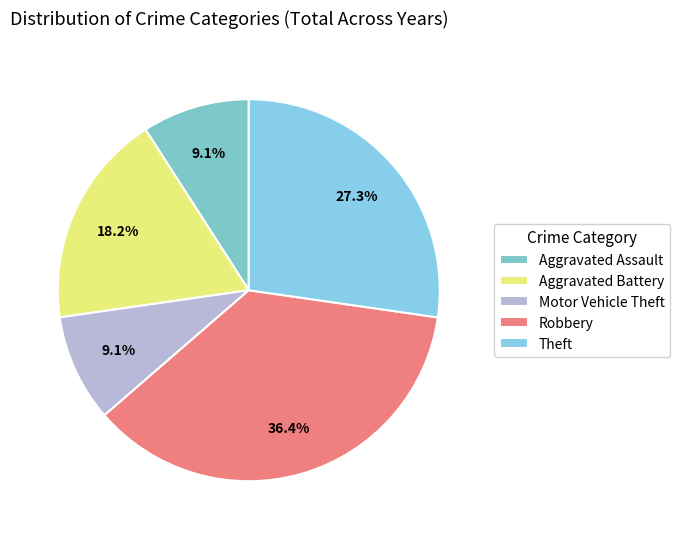

What is the ratio of the value at Robbery to the value at Theft?

1.3